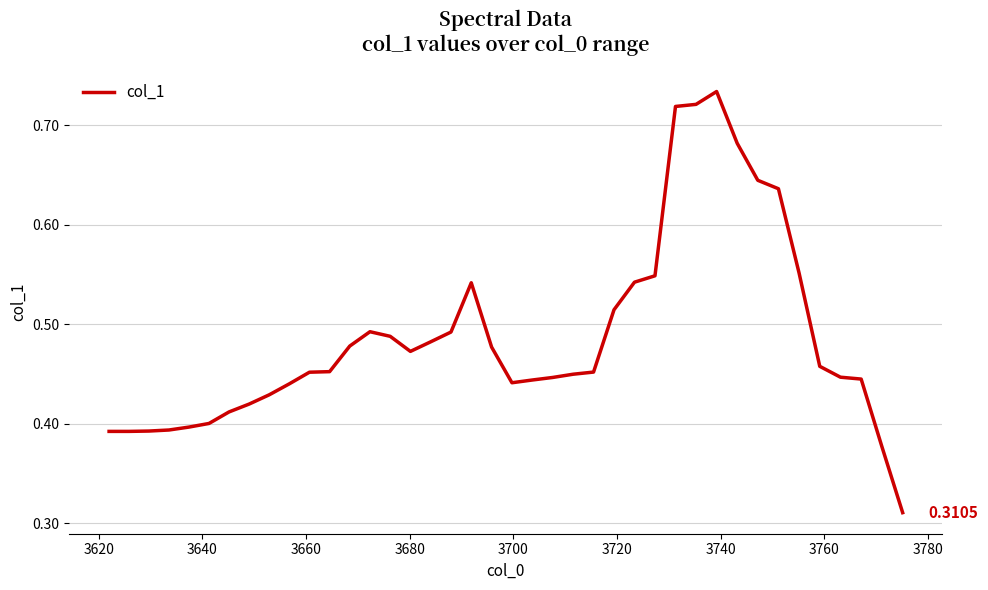

How many lines are shown in the chart?

1